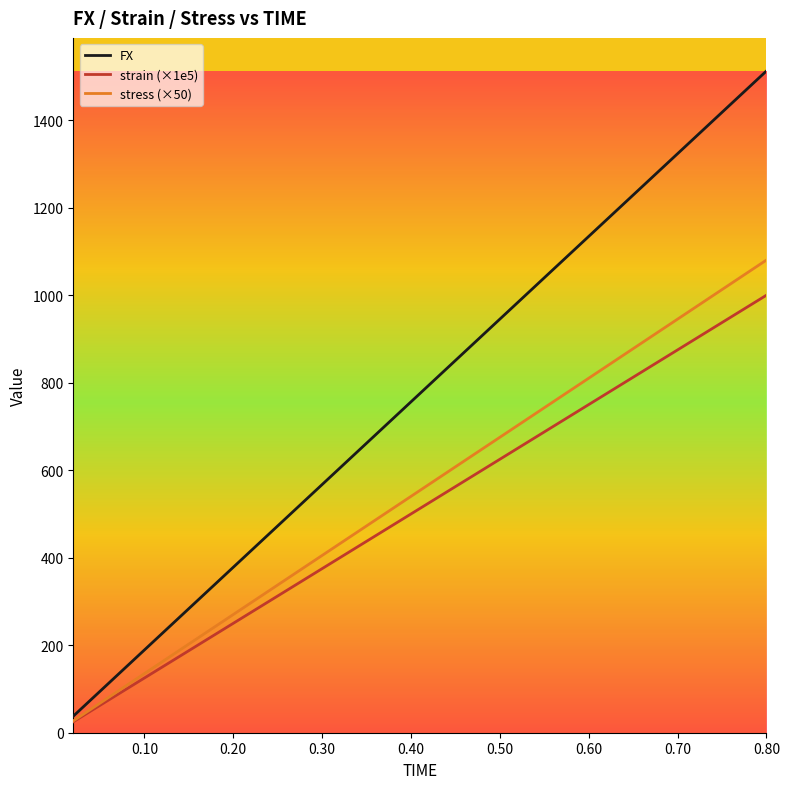

Rank the series by their average value, from lowest to highest.

strain (×1e5), stress (×50), FX